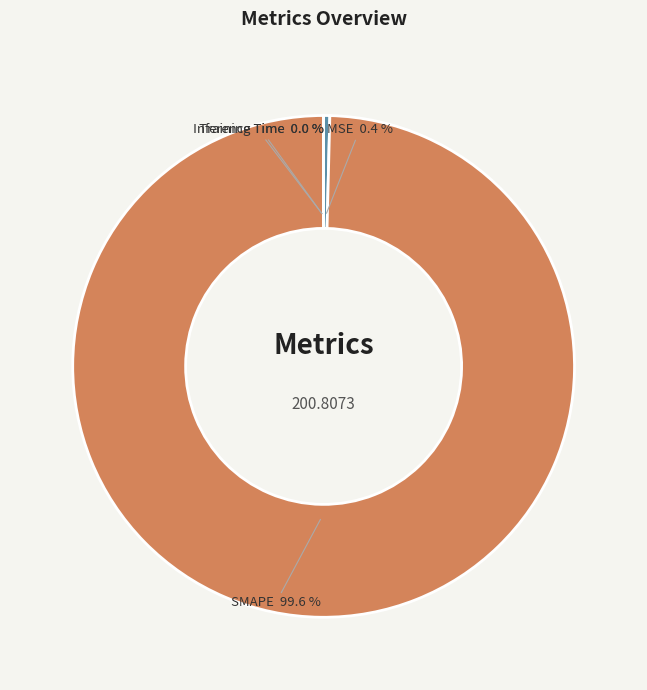

Between MSE and SMAPE, which is larger?

SMAPE